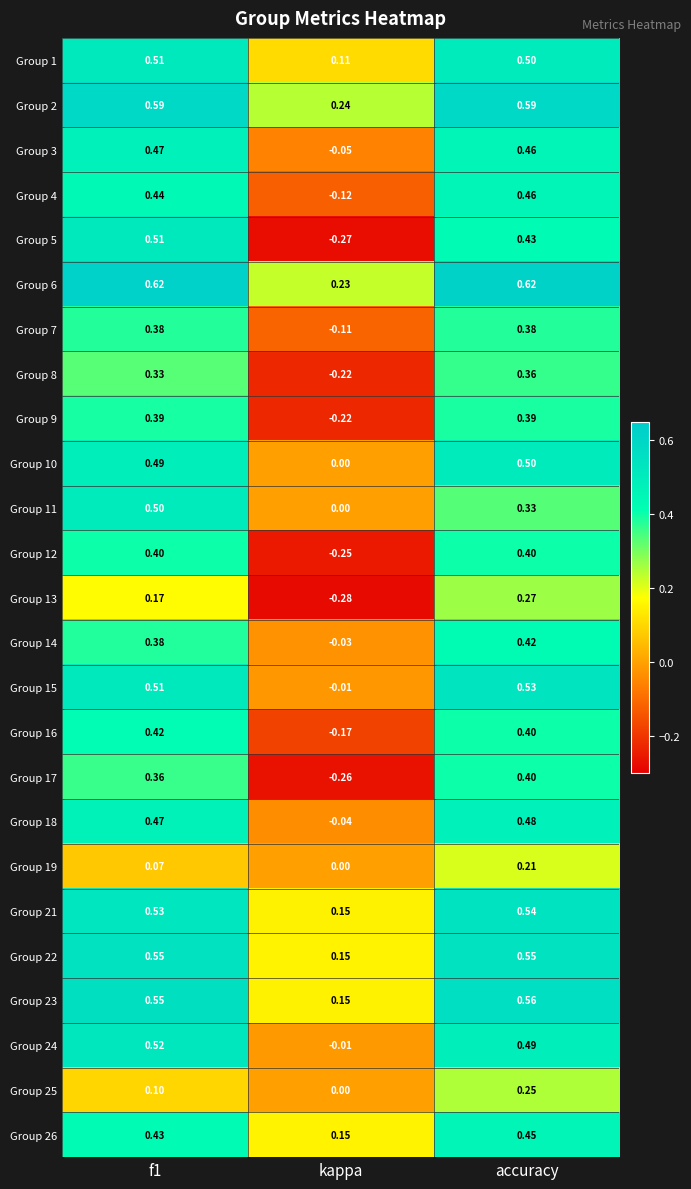

Which category has the highest value in the Group 19 series?

accuracy